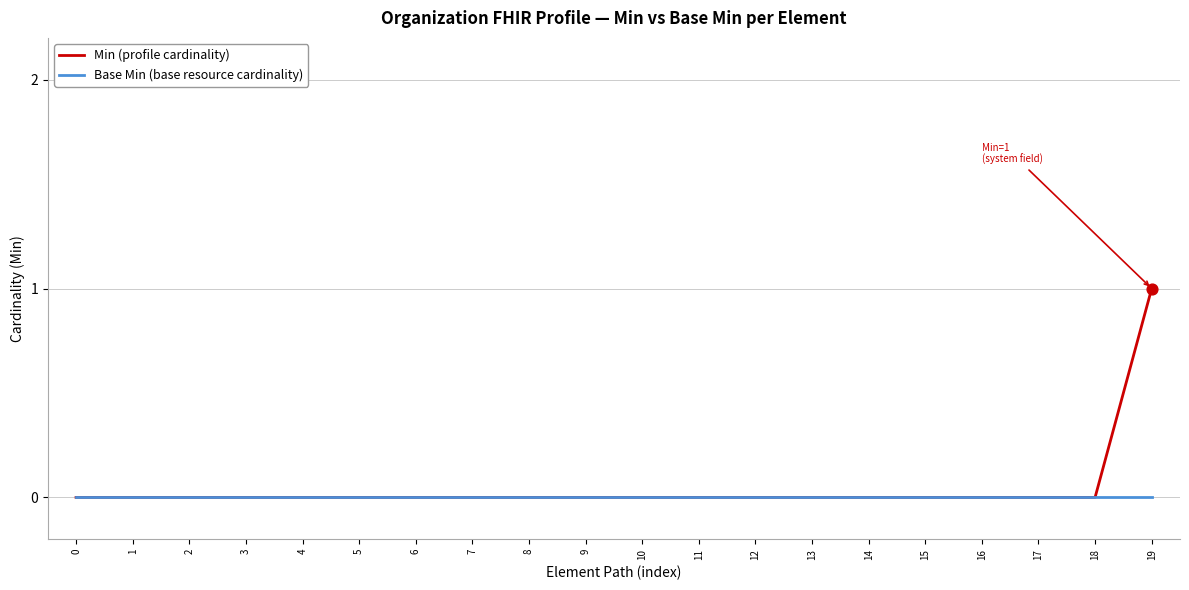

Which series has the largest range (max minus min)?

Min (profile cardinality)